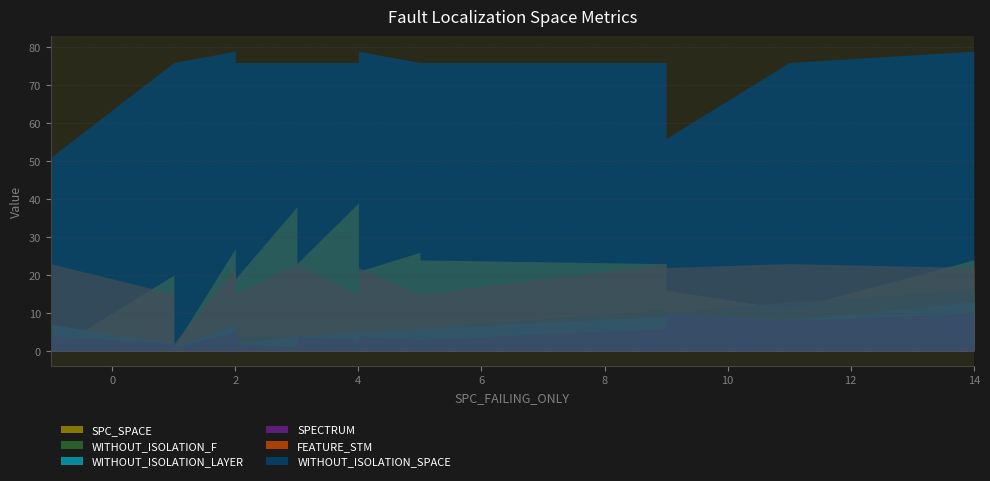

How many values in SPC_SPACE are above zero?

26